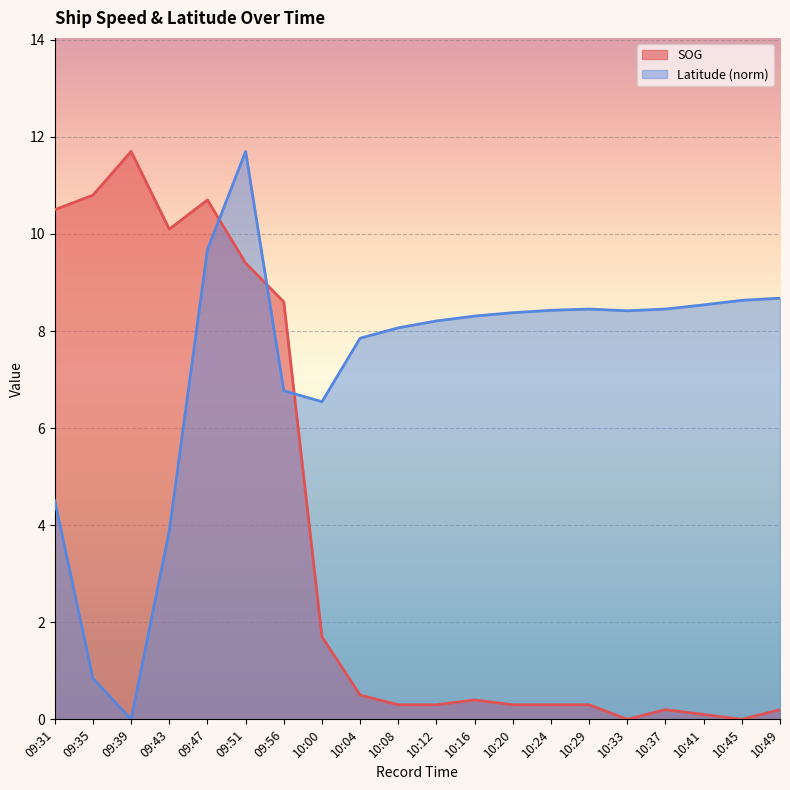

At how many categories does at least one series exceed 7?

19